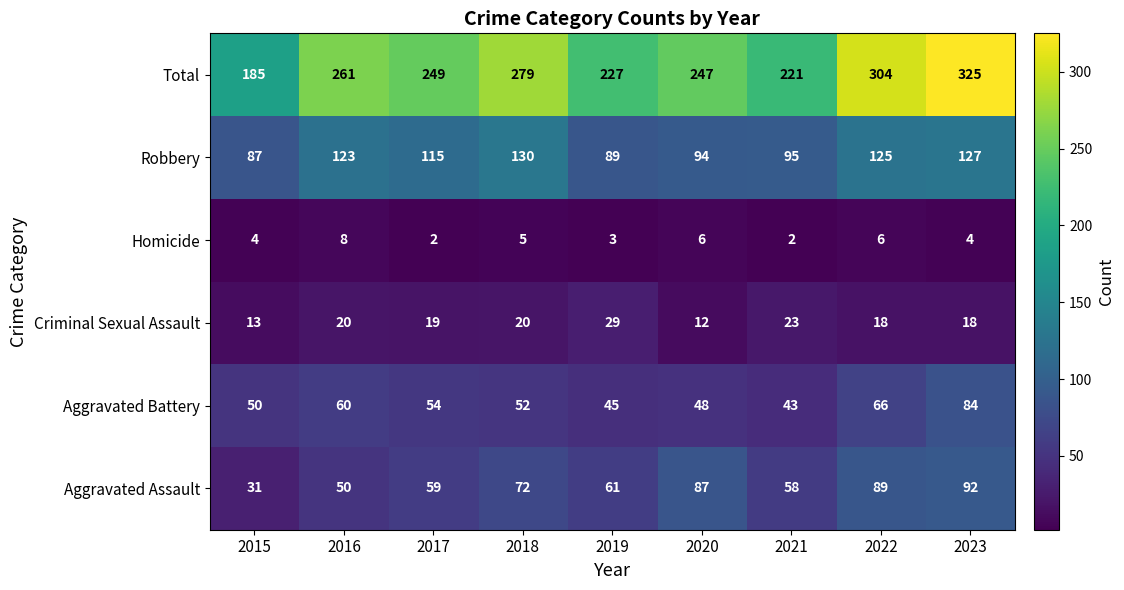

At which category is the sum across all series the highest?

2023